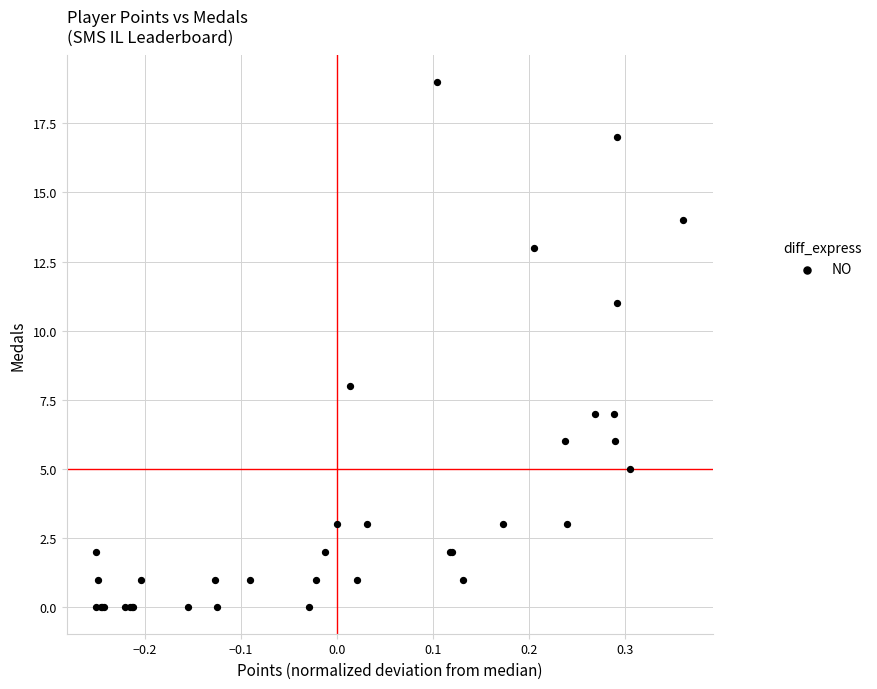

What Y value in the scatter plot is closest to 9?

8